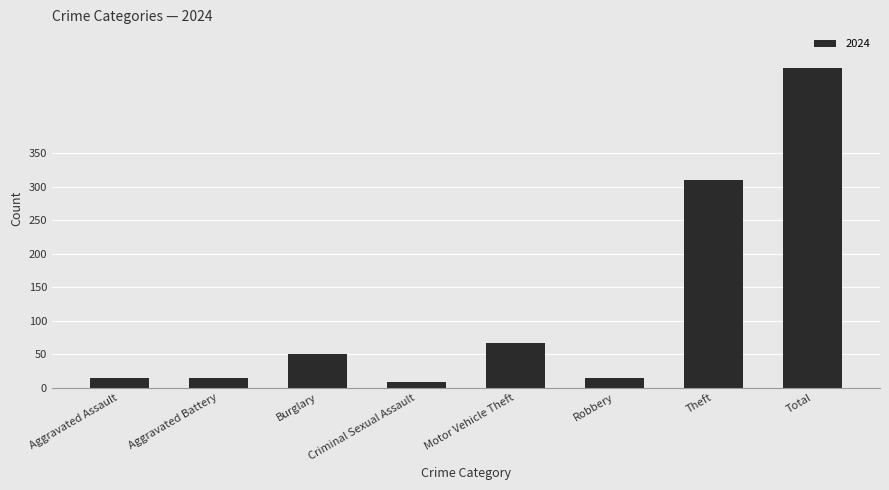

Where is the data nearest to the value 243?

Theft